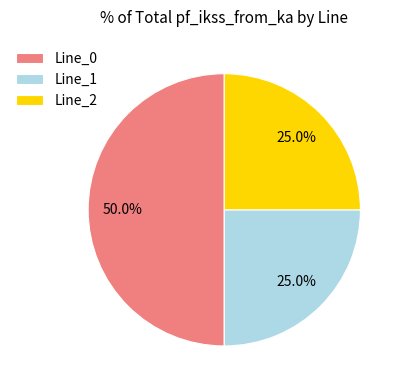

Does Line_2 represent more than half of the total?

No